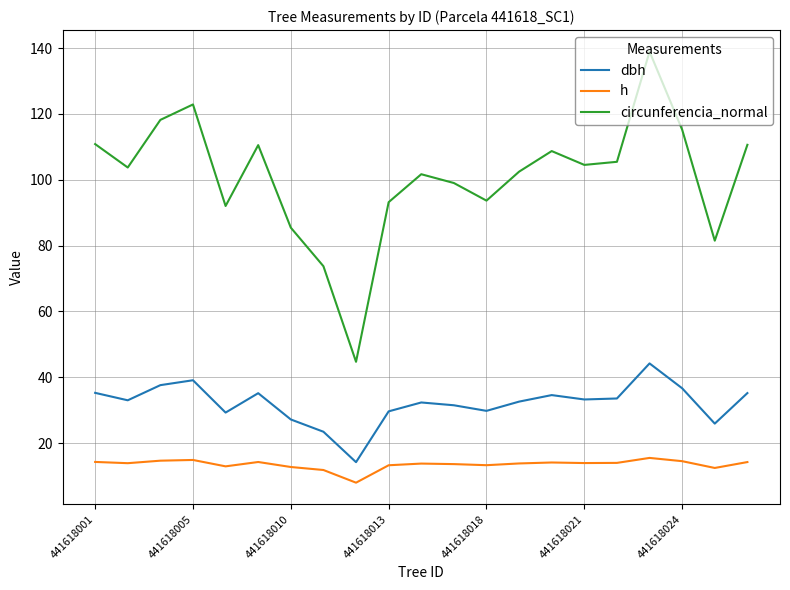

Rank the series by their maximum value, from lowest to highest.

h, dbh, circunferencia_normal